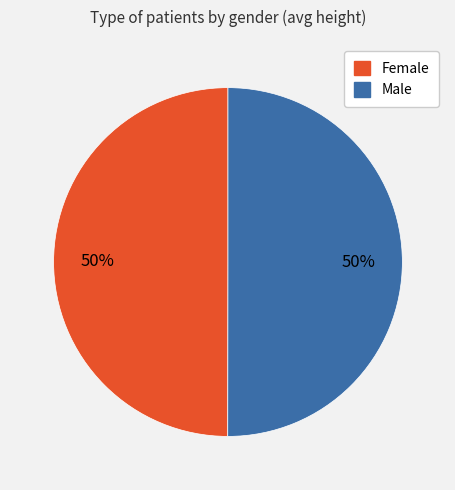

What is the ratio of the value at Male to the value at Female?

1.0